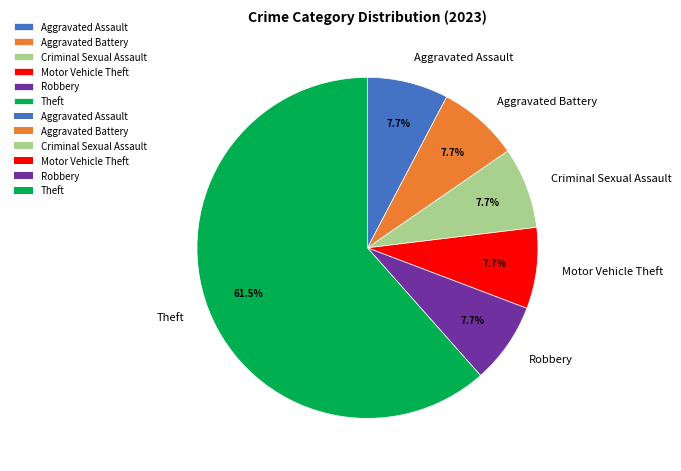

Which has a higher value, Motor Vehicle Theft or Theft?

Theft